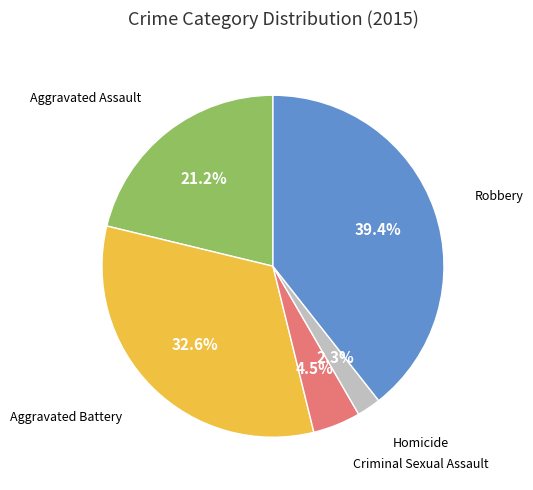

Is there a majority slice in this chart?

No